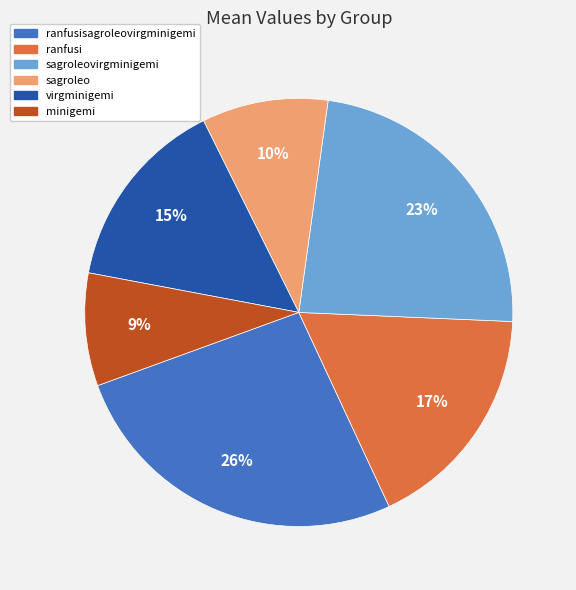

Which slice is the smallest?

minigemi